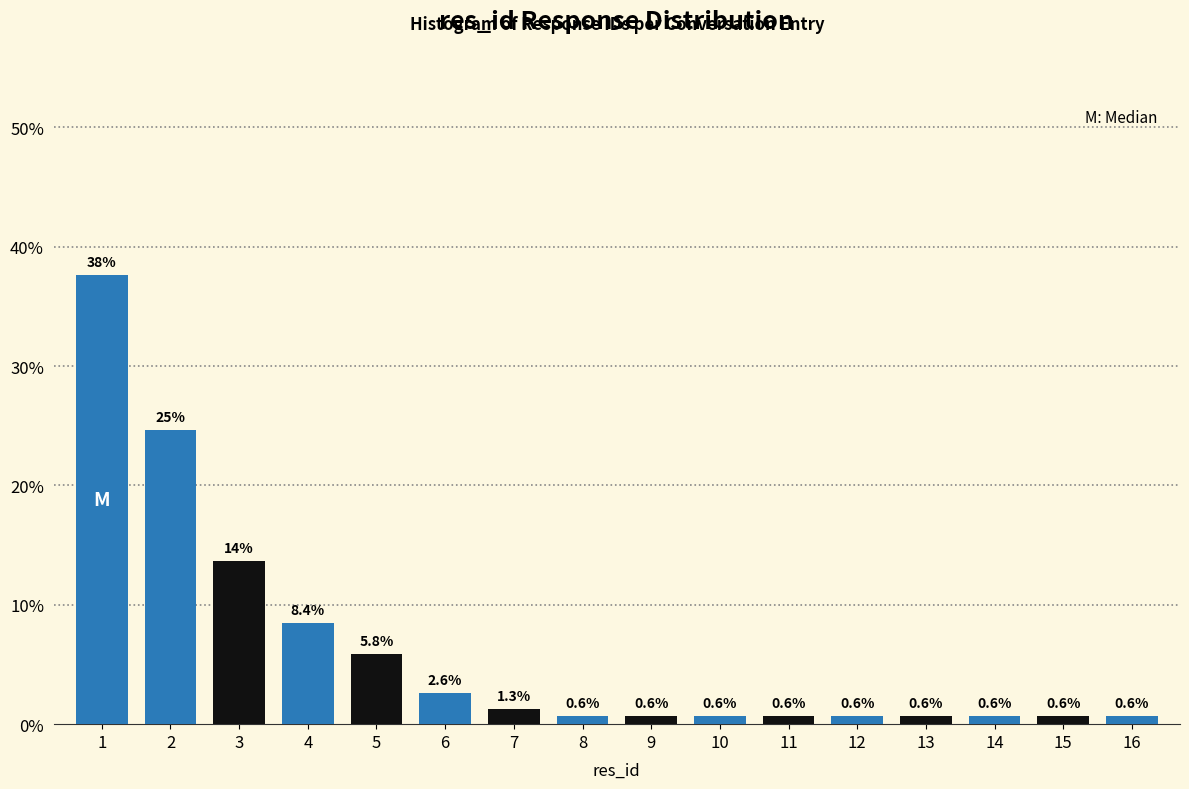

Reading right to left, extract all data points from this chart.

0.6	0.6	0.6	0.6	0.6	0.6	0.6	0.6	0.6	1.3	2.6	5.8	8.4	13.6	24.7	37.7